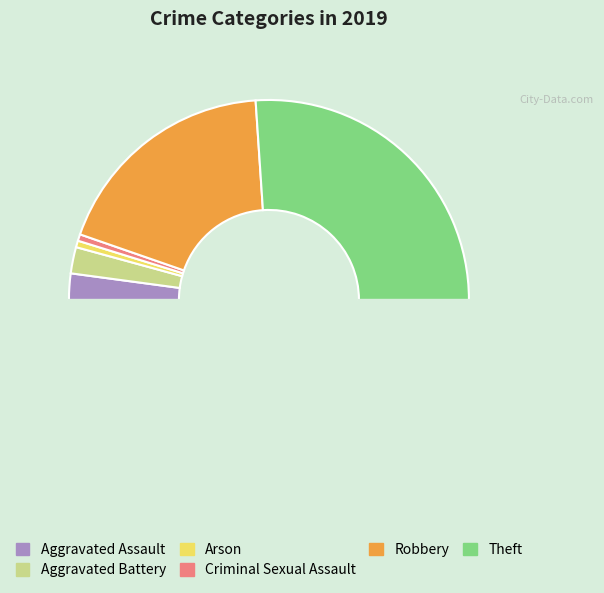

How many slices are in this pie chart?

7